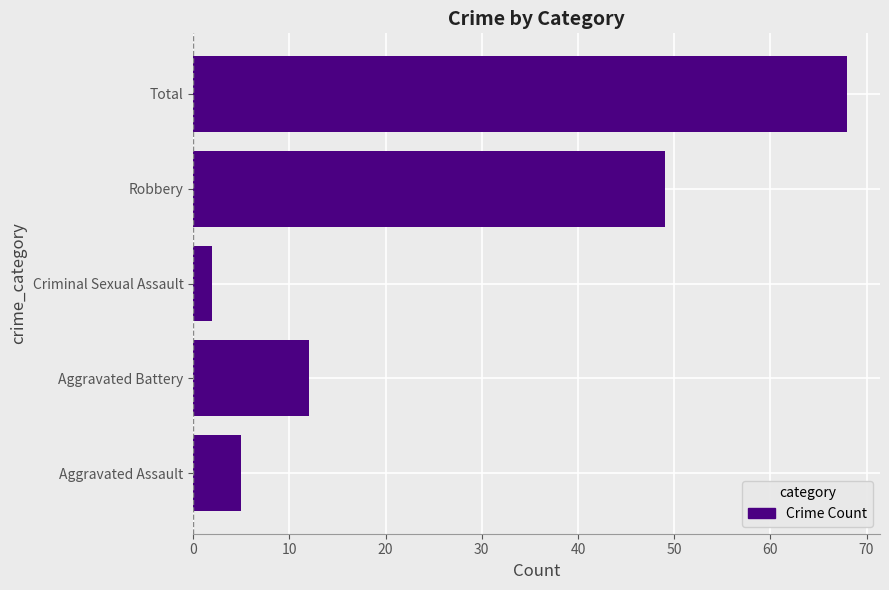

Reading top to bottom, list all the values displayed in this chart.

Total=68	Robbery=49	Criminal Sexual Assault=2	Aggravated Battery=12	Aggravated Assault=5